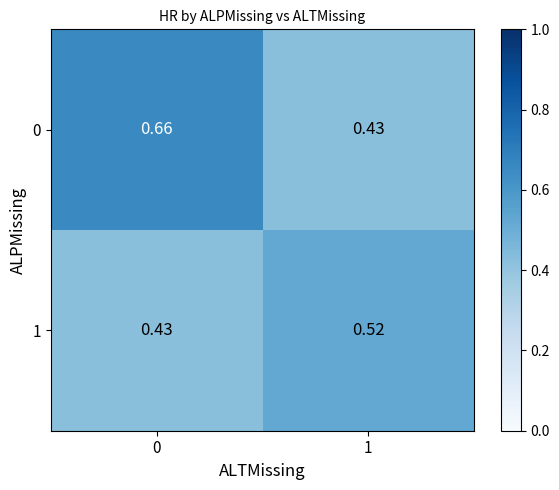

Is the value of 1 at 0 greater than the value of 0 at 0?

No